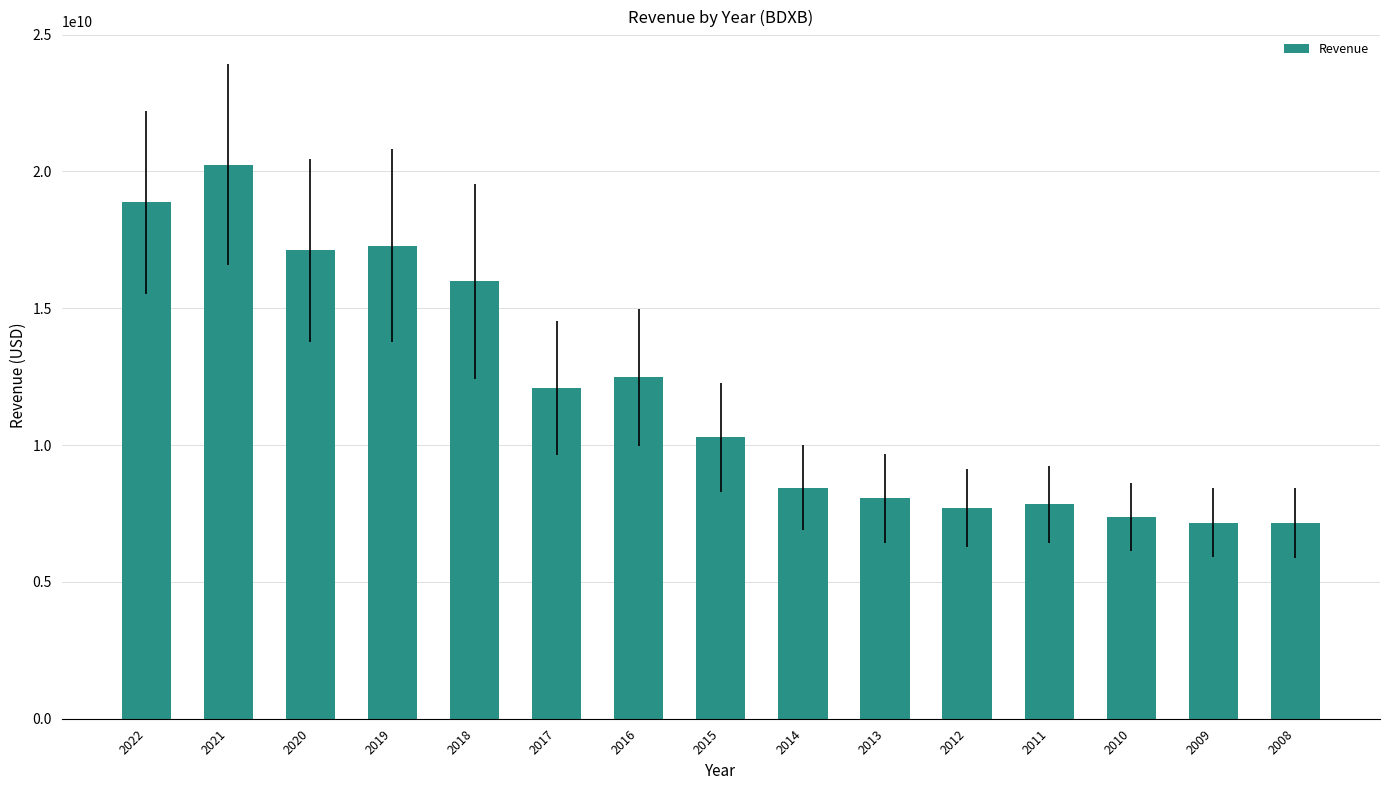

What is the ratio of the value at 2011 to the value at 2018?

0.5